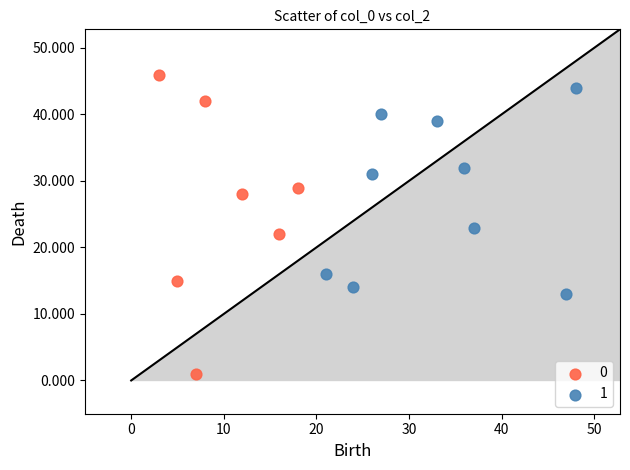

What are all the series names shown in the legend?

0, 1